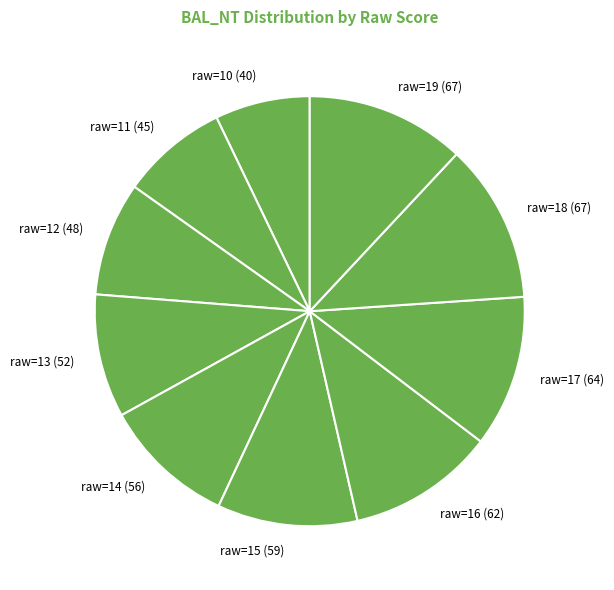

Which has a higher value, raw=19 or raw=12?

raw=19